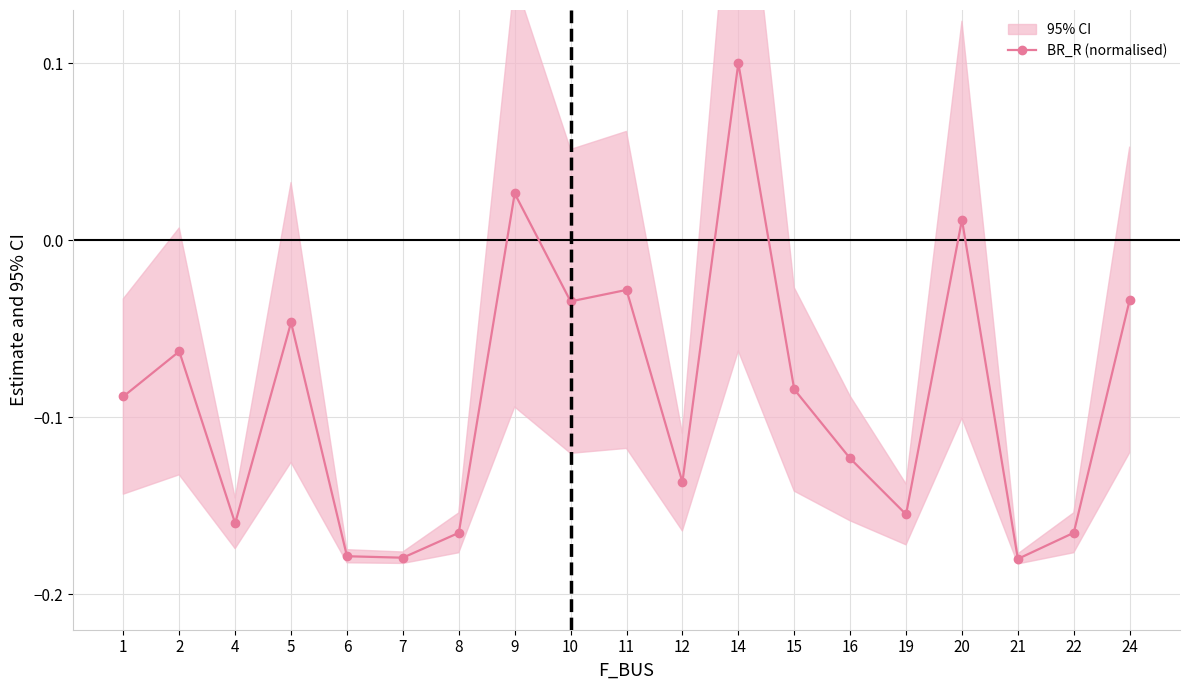

Rank the categories by value from lowest to highest.

21, 7, 6, 8, 22, 4, 19, 12, 16, 1, 15, 2, 5, 10, 24, 11, 20, 9, 14